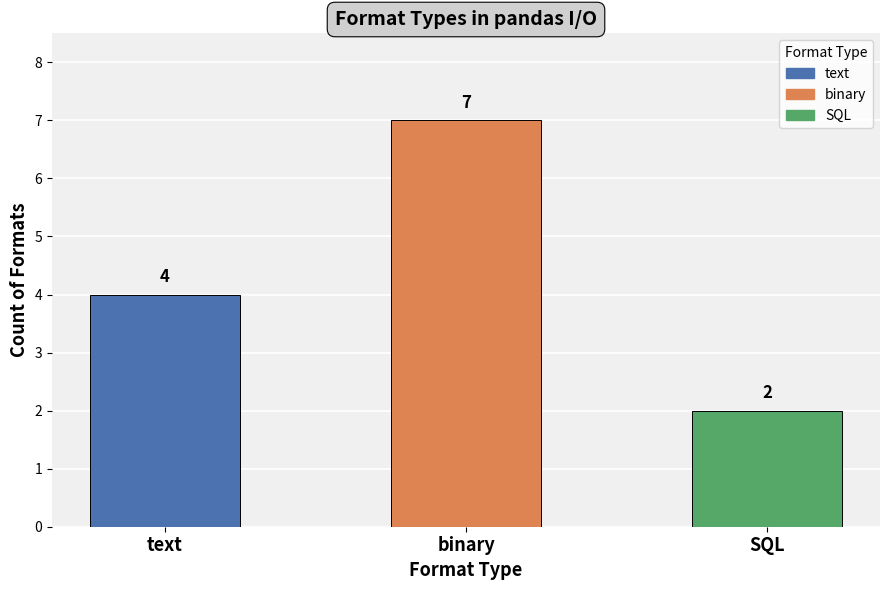

At which category does the chart reach its minimum across all series?

SQL